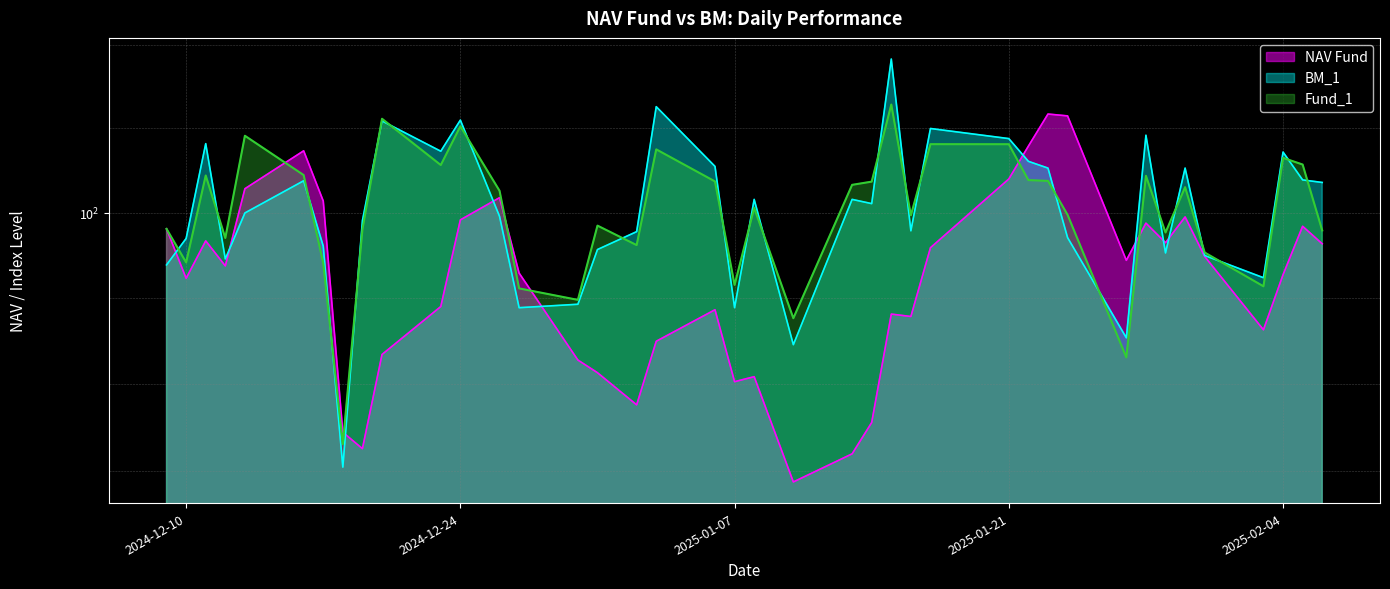

Is it true that NAV Fund equals 100.4 at 2025-01-21?

True